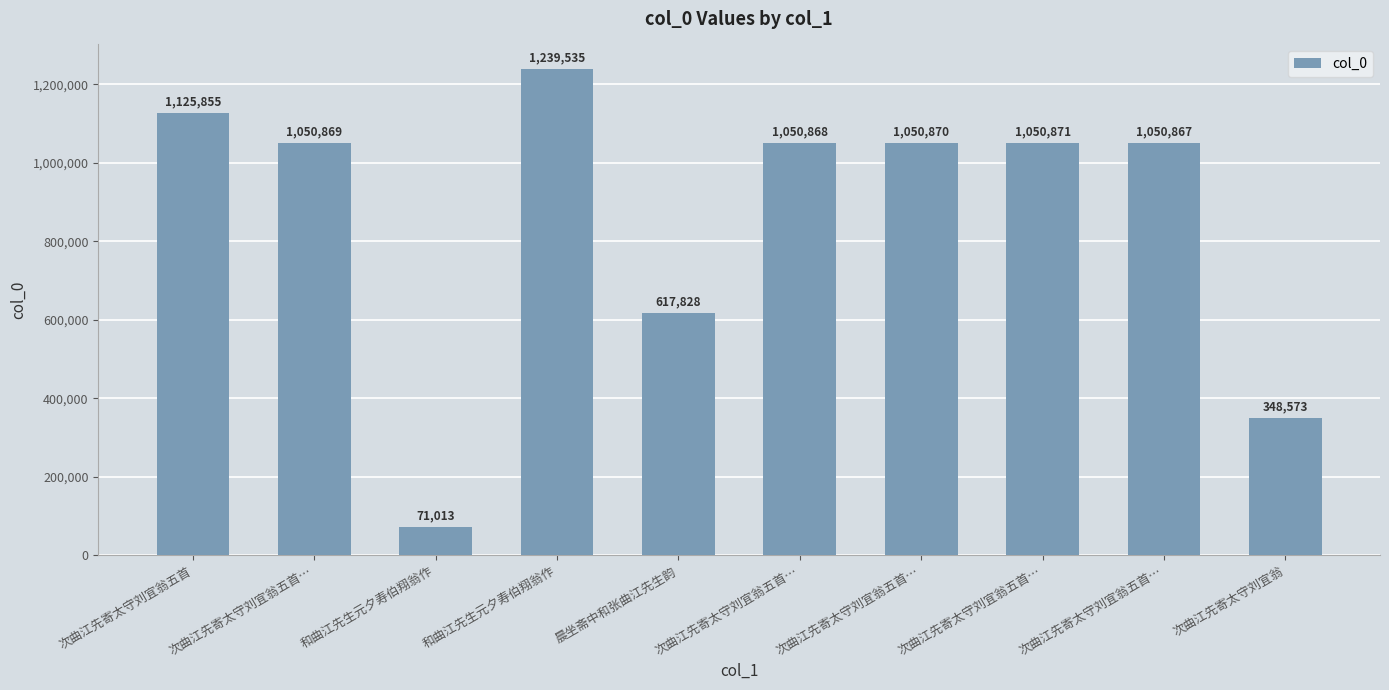

How many bars are there in total?

10